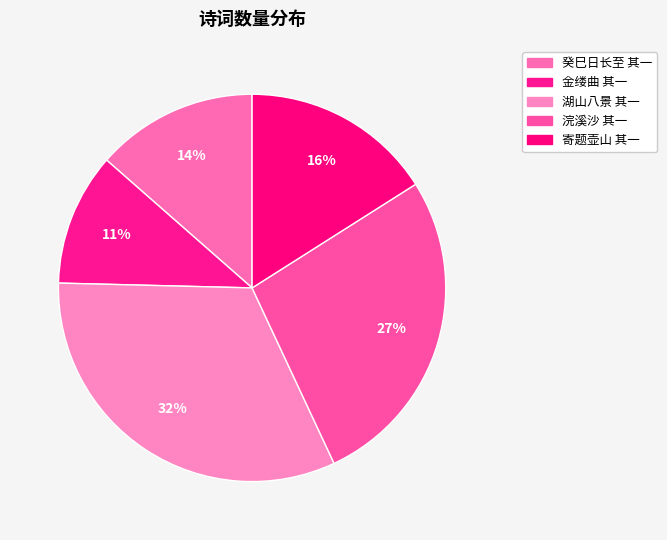

What portion of the pie excludes 金缕曲 其一?

88.9%